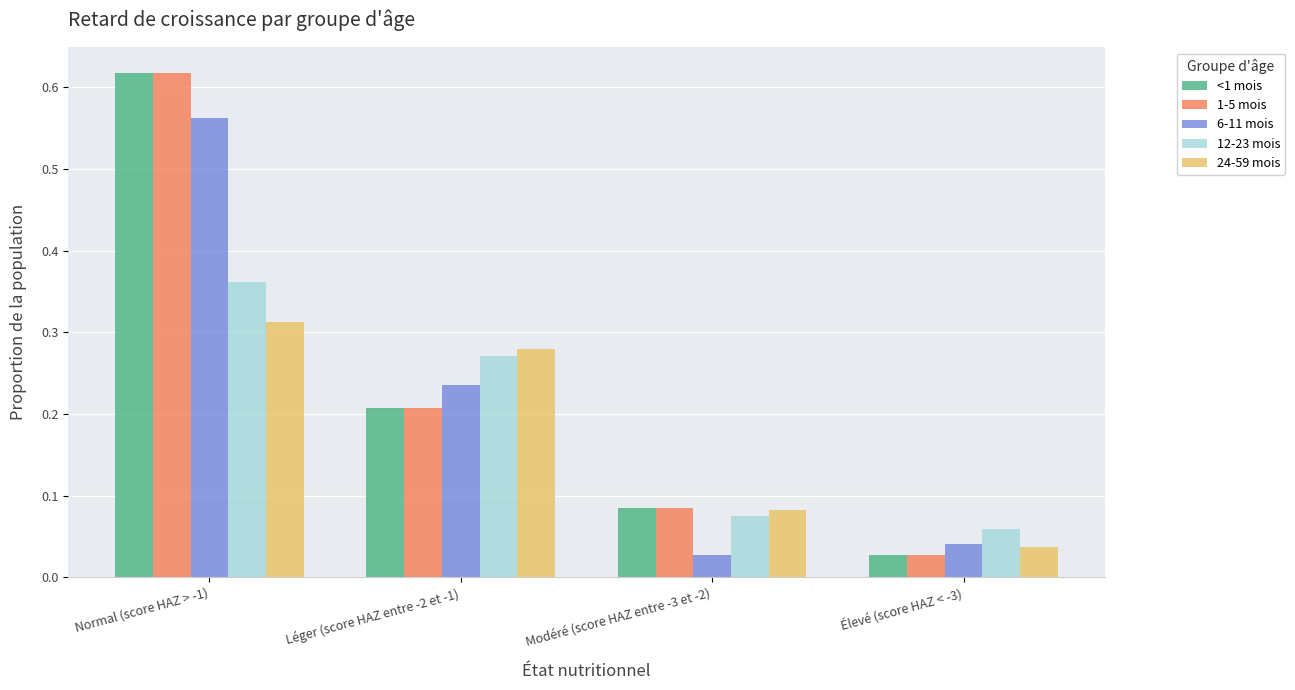

Are the bars horizontal?

No